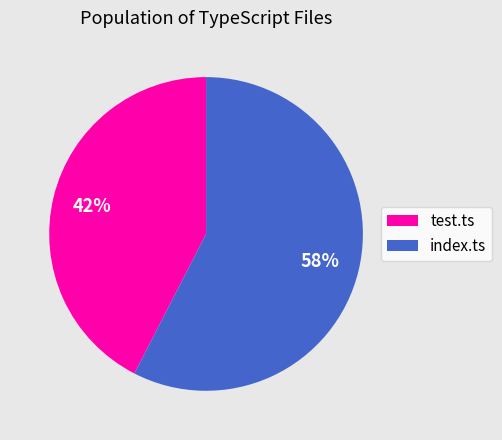

How many slices are in this pie chart?

2